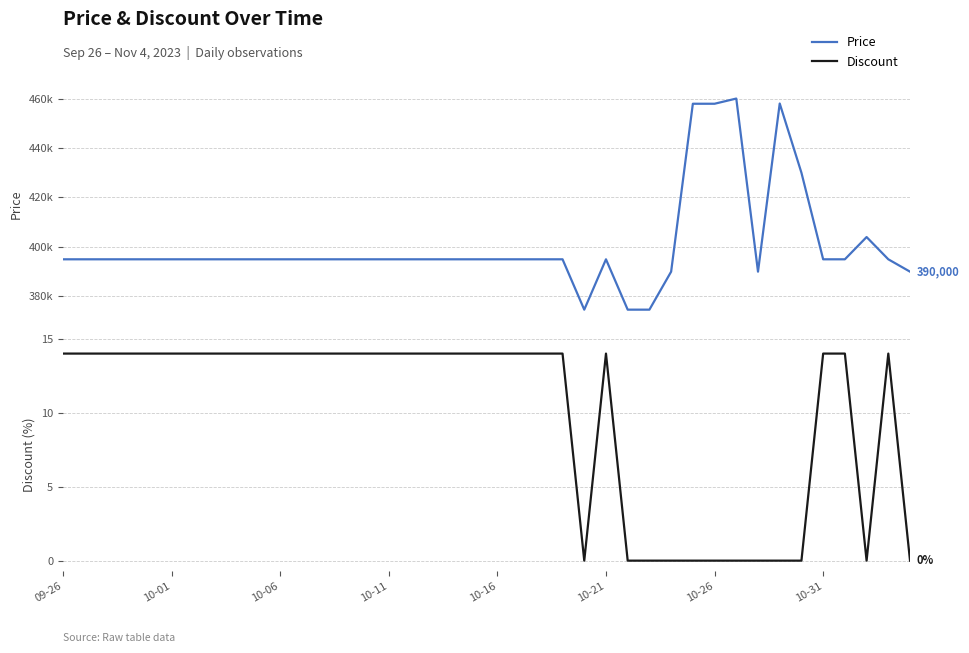

Is the value of Price at 25 greater than the value of Discount at 36?

Yes